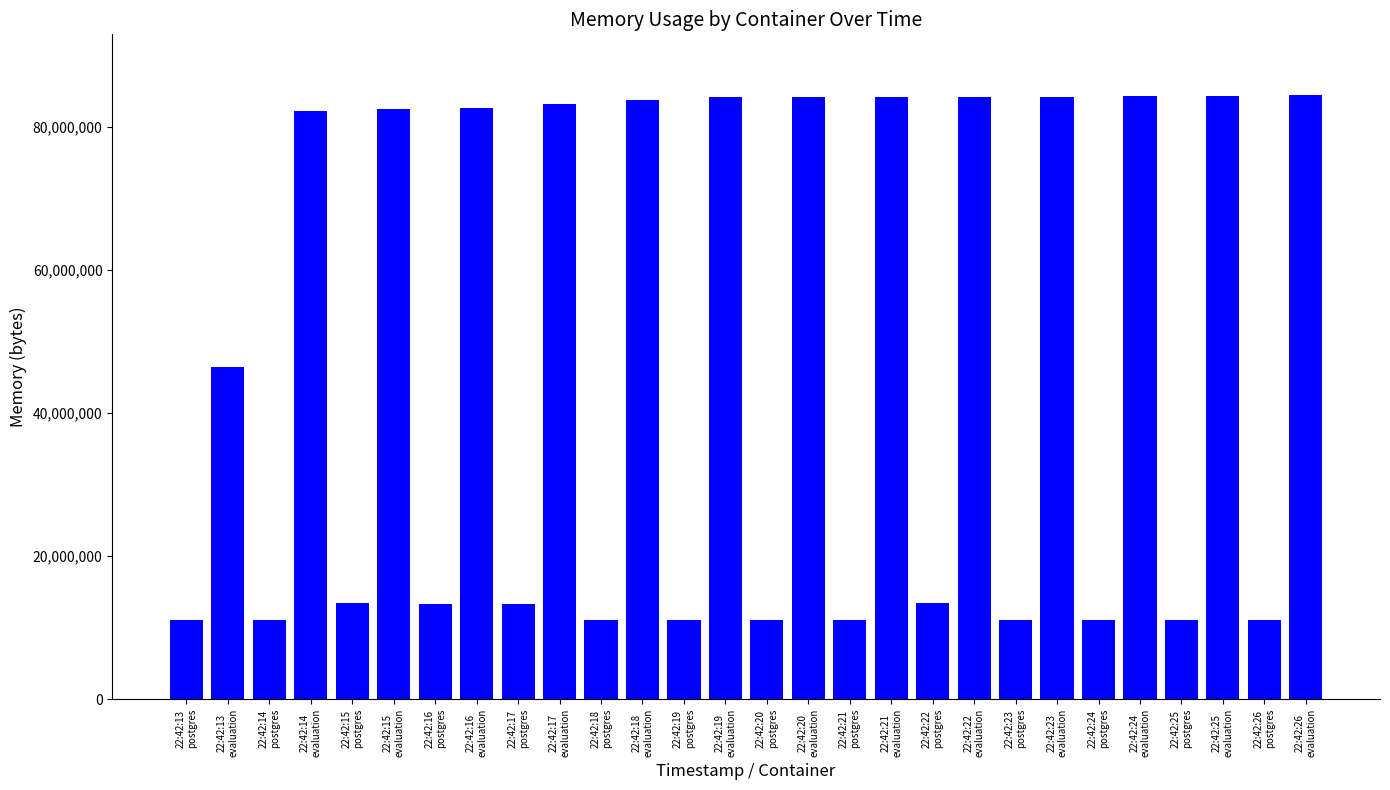

Approximately how many times larger is the value at 22:42:18
evaluation compared to 22:42:13
postgres?

7.6